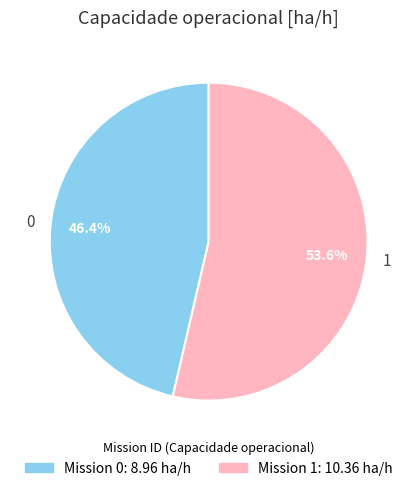

Does any single category account for the majority?

Yes